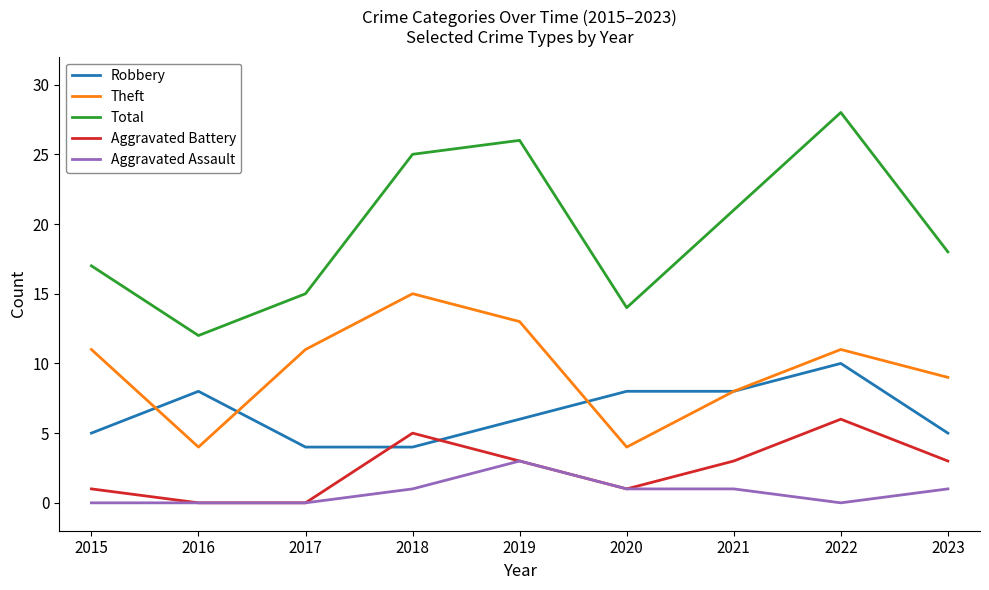

Rank the series by their maximum value, from lowest to highest.

Aggravated Assault, Aggravated Battery, Robbery, Theft, Total